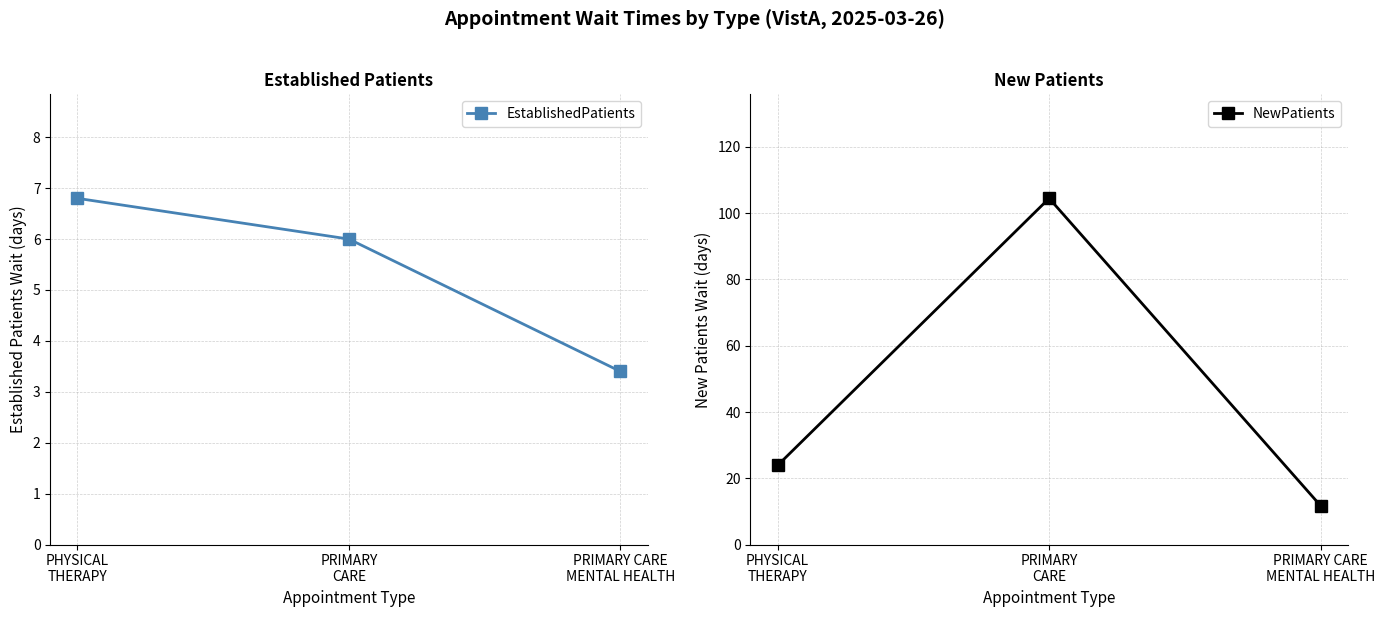

Reading right to left, transcribe all the data shown in this chart.

EstablishedPatients: PRIMARY CARE
MENTAL HEALTH=3.4	PRIMARY
CARE=6.0	PHYSICAL
THERAPY=6.8
NewPatients: PRIMARY CARE
MENTAL HEALTH=11.7	PRIMARY
CARE=104.5	PHYSICAL
THERAPY=23.9